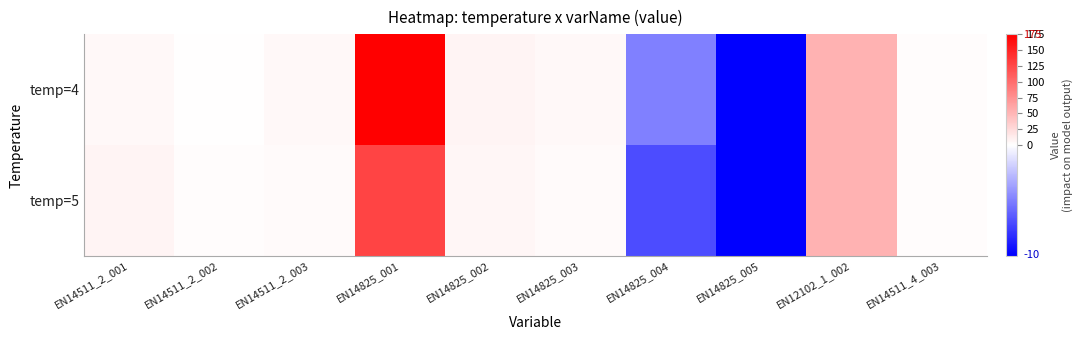

Between EN14825_003 and EN14825_002, which is larger?

EN14825_002